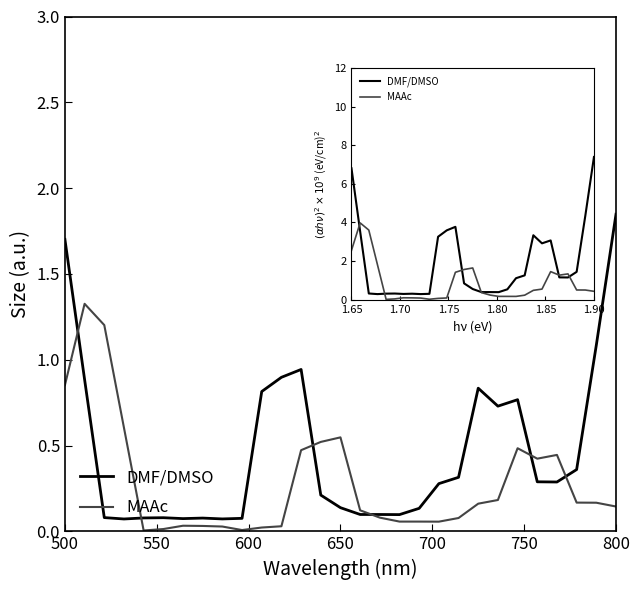

List the series in order of their peak value, lowest first.

MAAc, DMF/DMSO